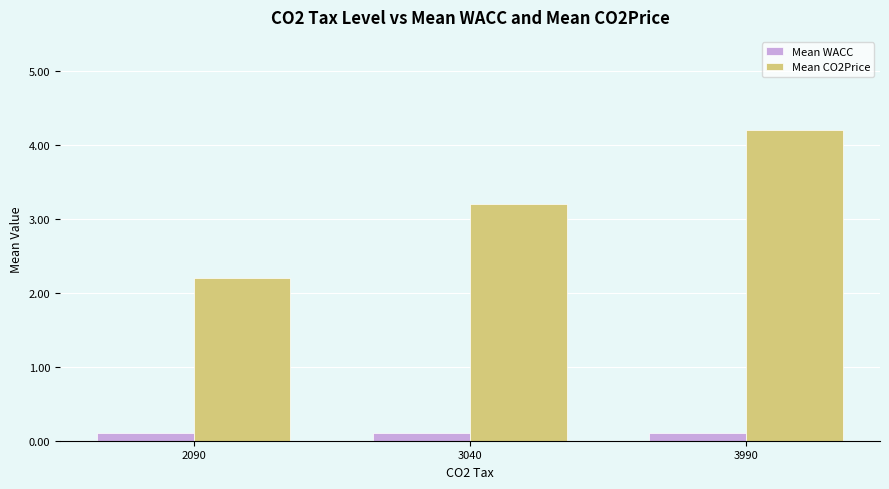

What is the sum of the Mean WACC values at 3990 and 2090?

0.2